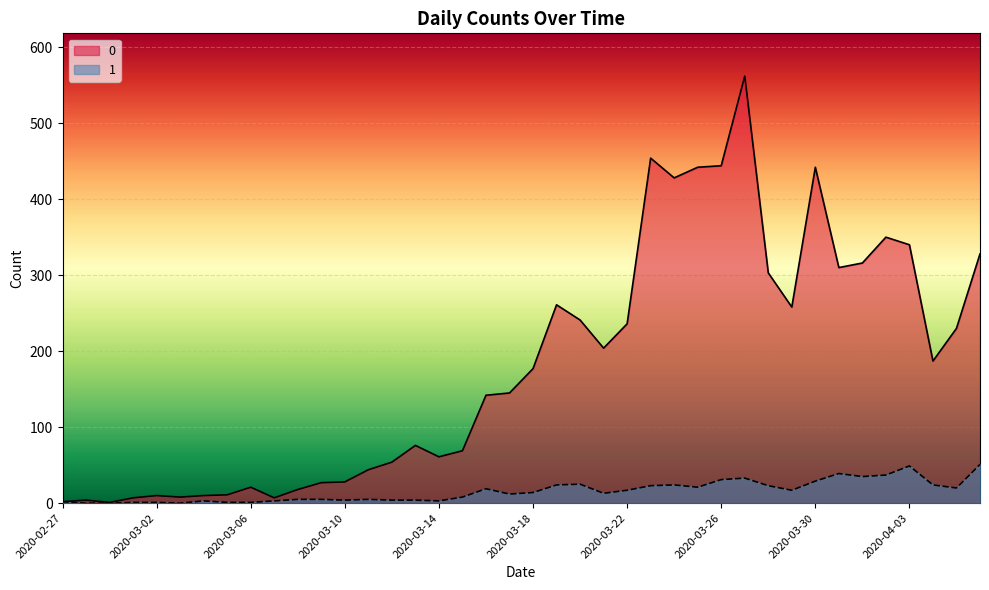

How many lines are shown in the chart?

2